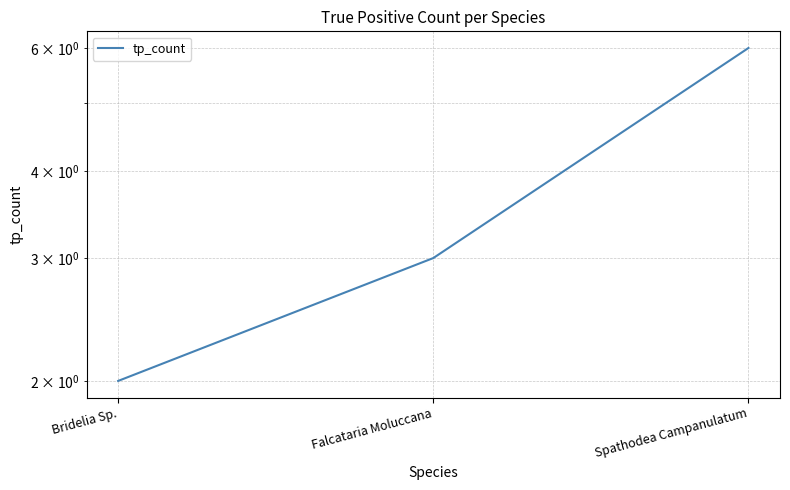

The value at Falcataria Moluccana is 3. True or false?

True